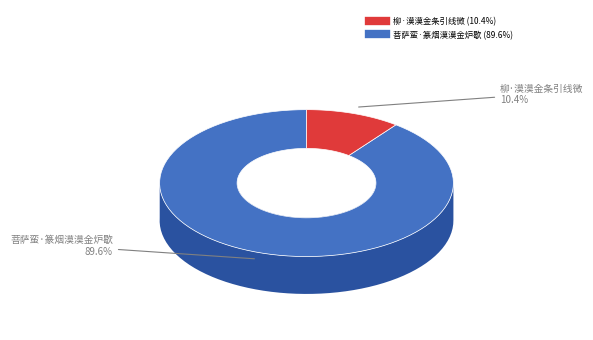

Does 柳·漠漠金条引线微 represent more than half of the total?

No